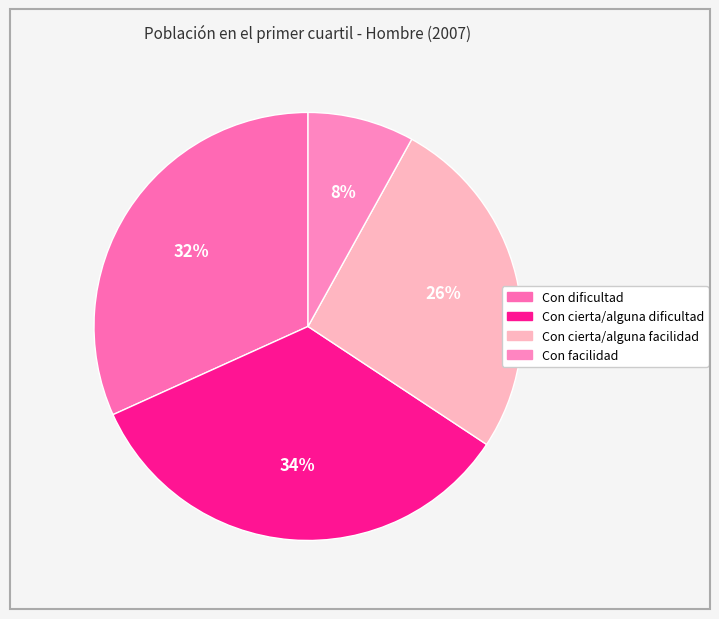

True or false: Con facilidad accounts for 8% of the total.

True